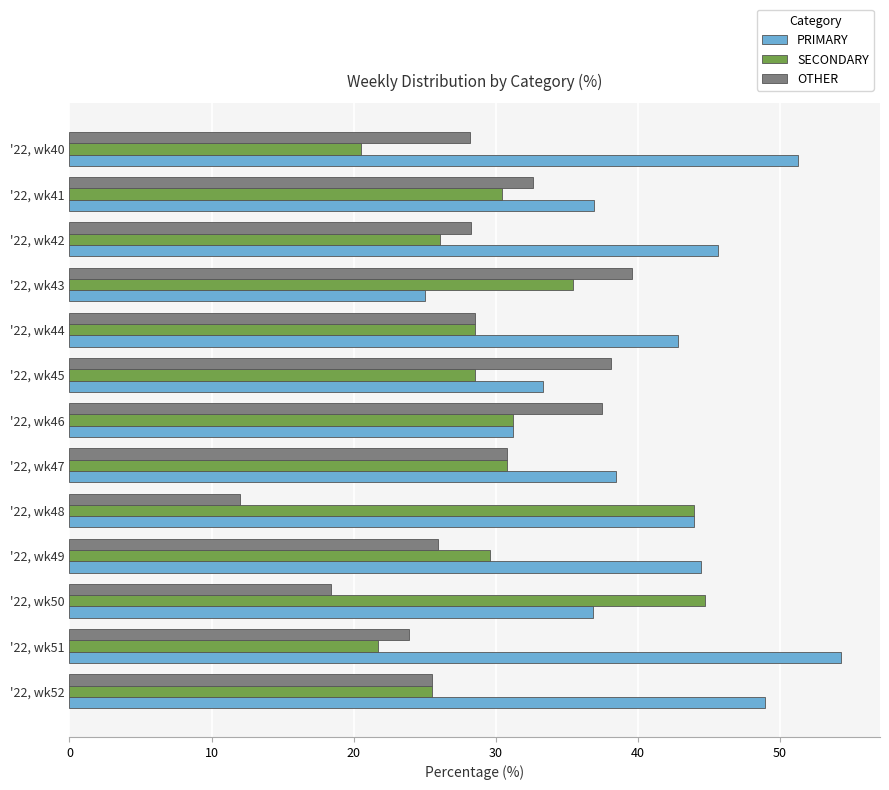

Is the value of PRIMARY at '22, wk50 greater than the value of SECONDARY at '22, wk43?

Yes